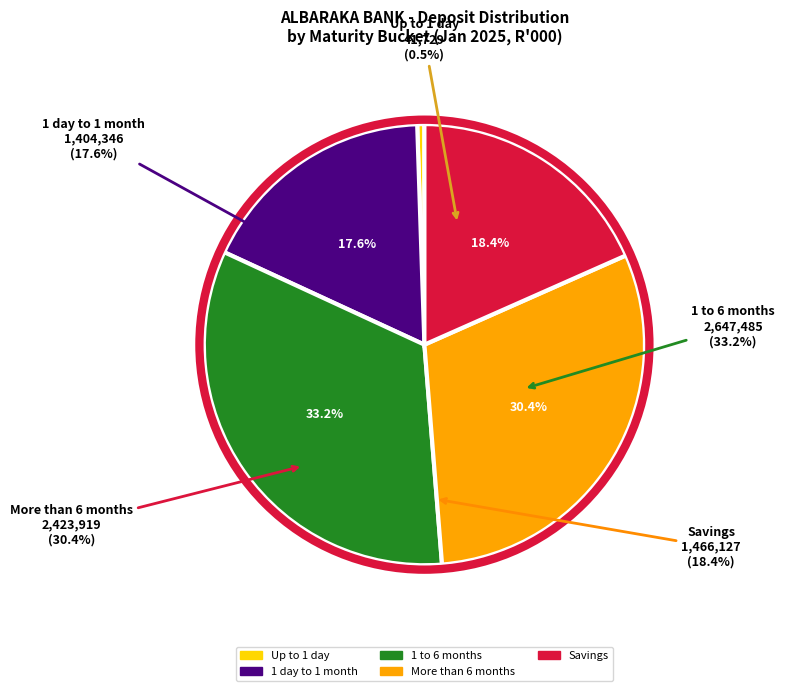

What percentage is the 1 day to 1 month slice, to the nearest percent?

18%